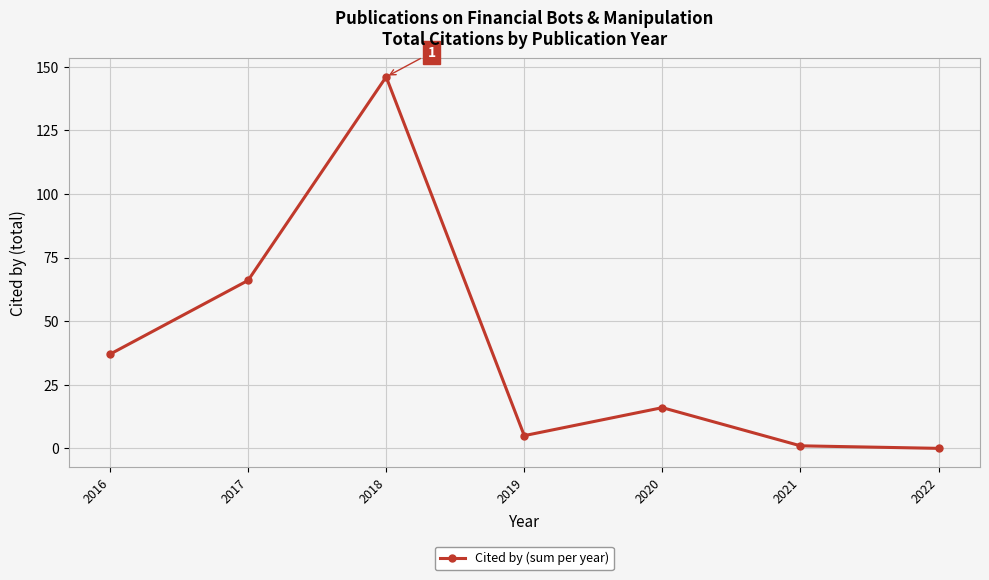

Which label corresponds to the largest value in the chart?

2018